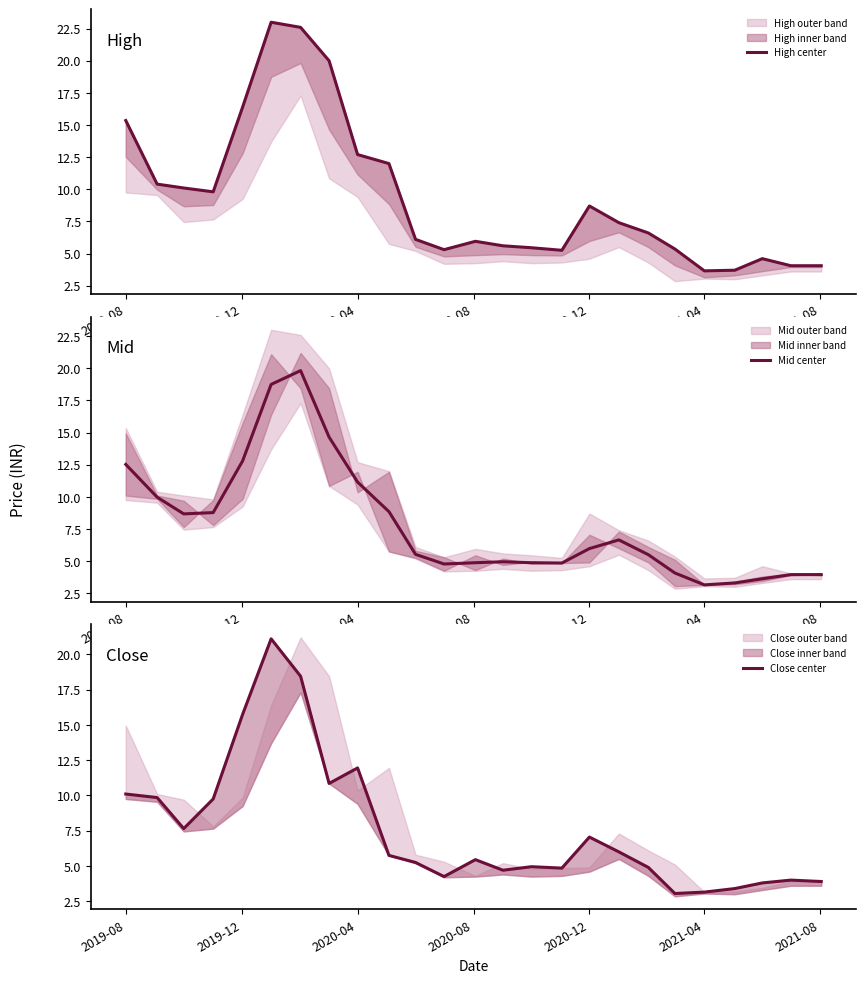

What is the highest value of the Mid center series?

19.8